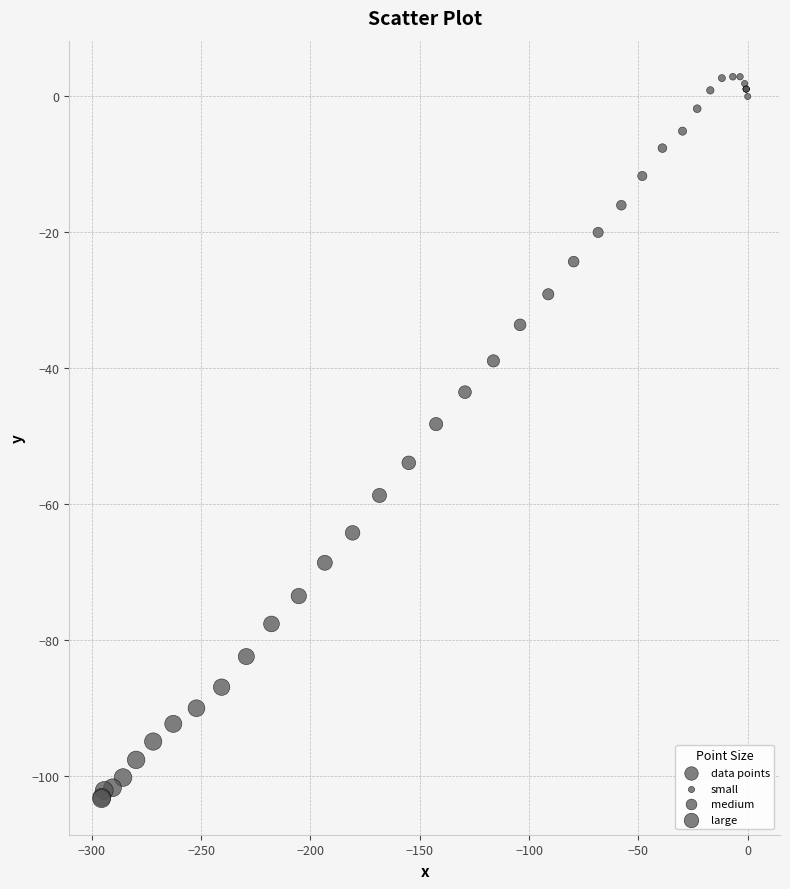

What Y value in the scatter plot is closest to -50?

-48.2